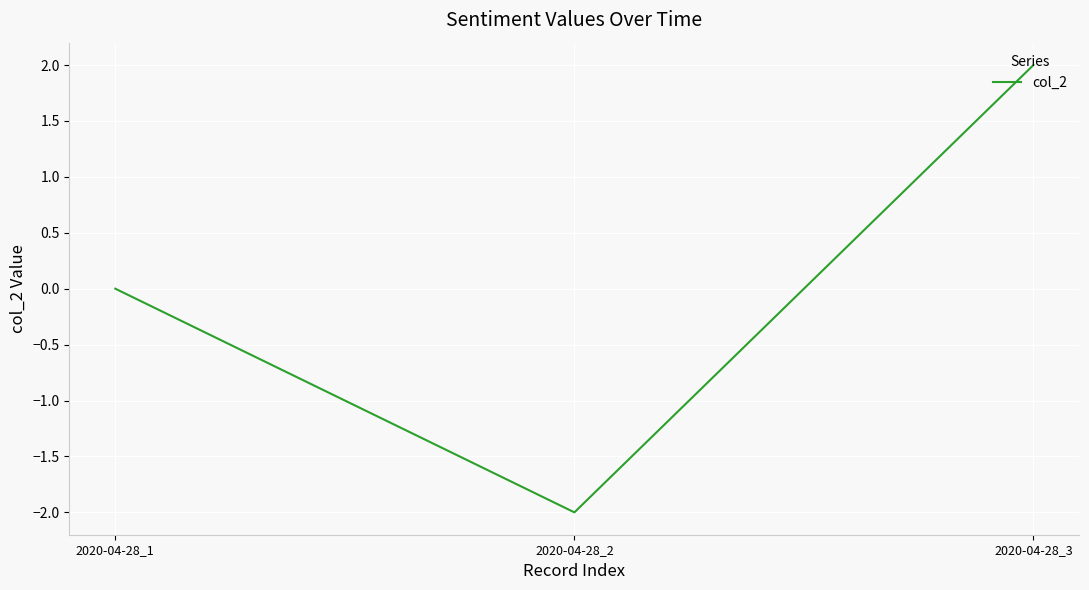

The value at 2020-04-28_2 is -2. True or false?

True